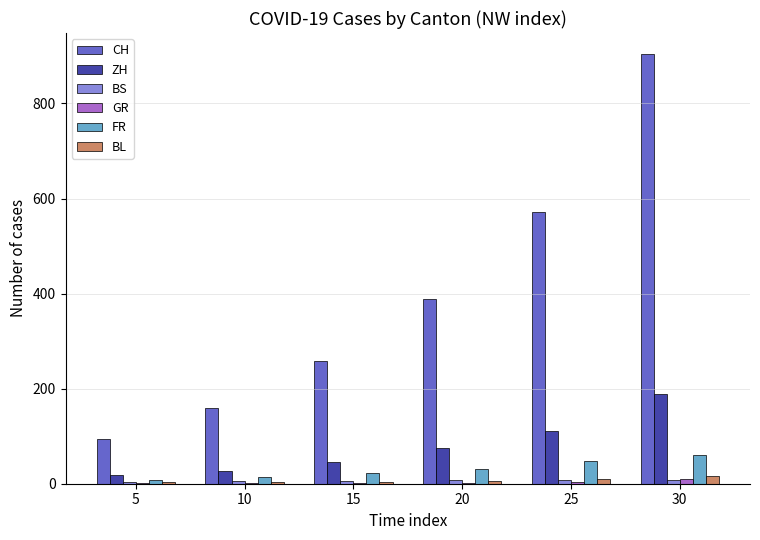

Count the number of data series in this chart.

6